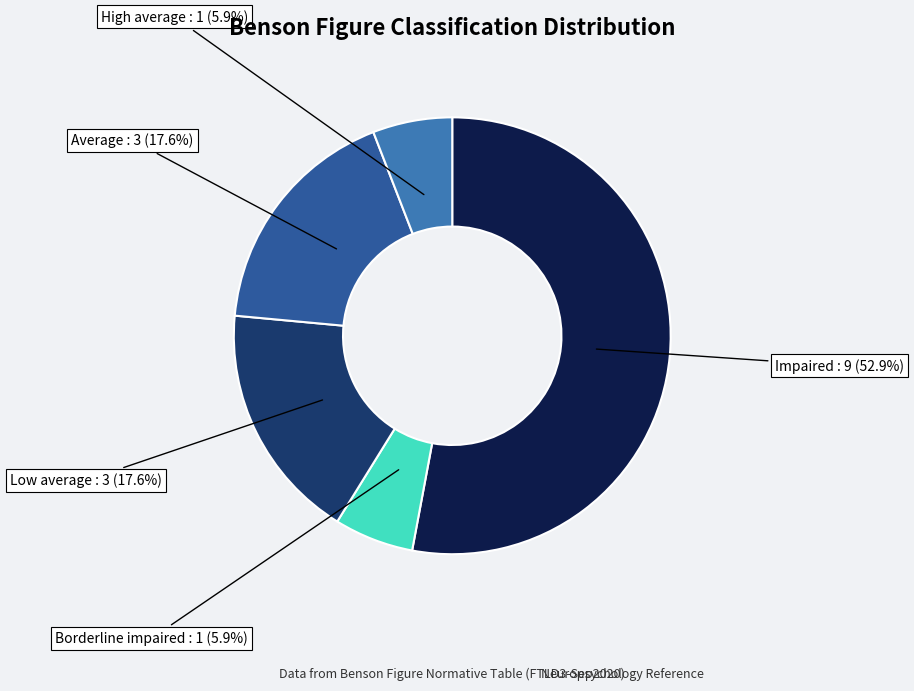

Is there any slice that represents more than half of the pie?

Yes